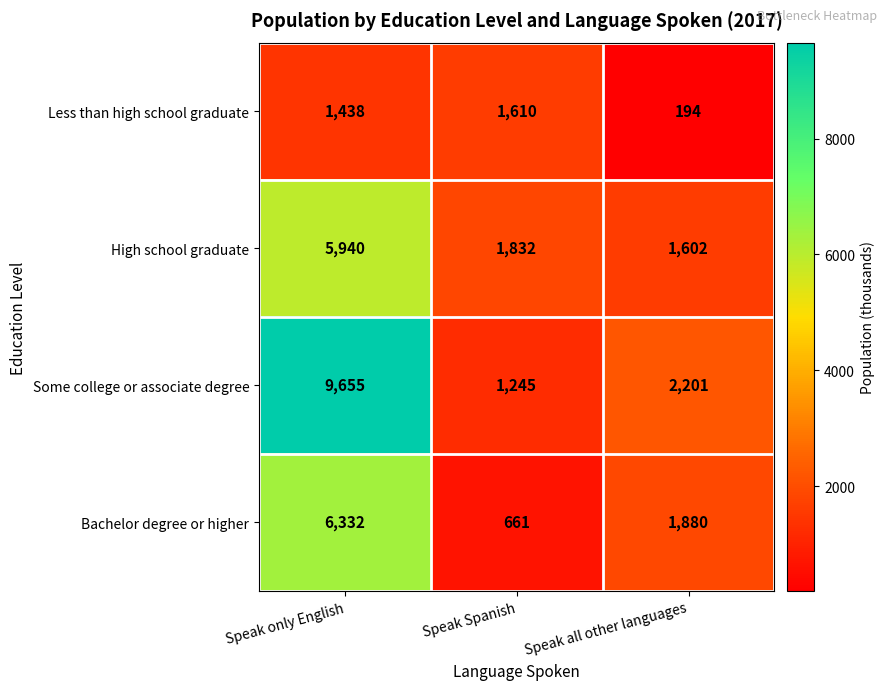

Which category has the lowest value in the Less than high school graduate series?

Speak all other languages